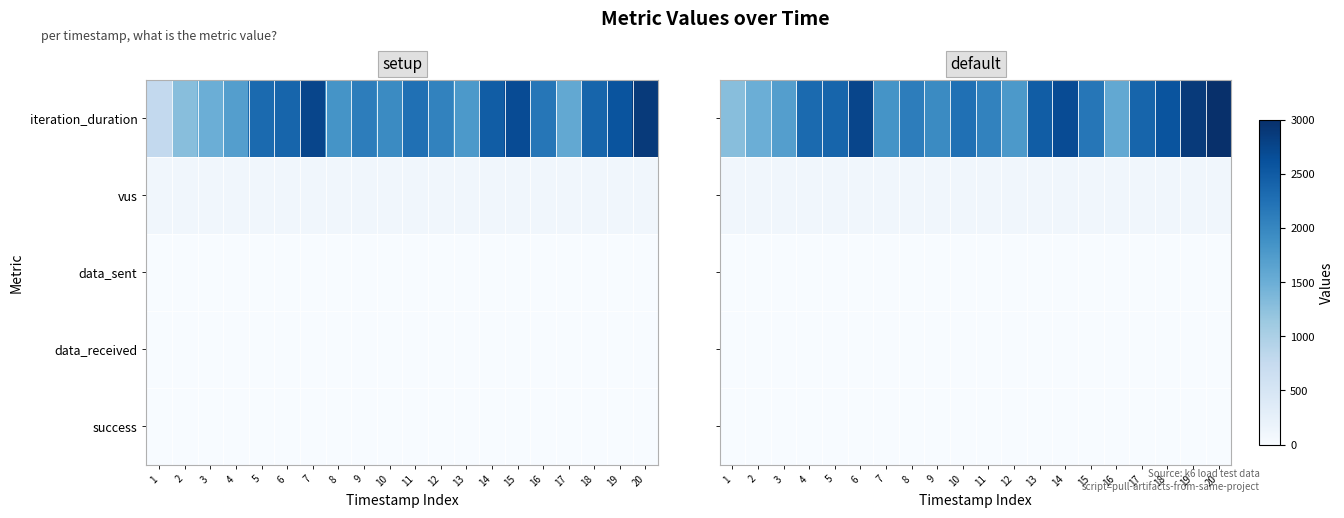

The value of vus at 10 is 179.8. True or false?

False